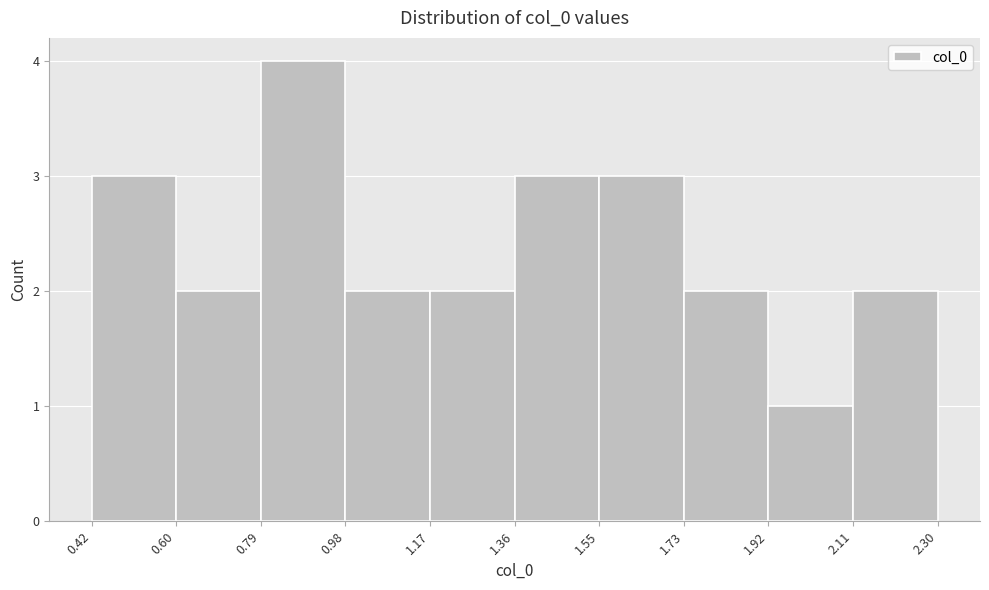

Reading left to right, transcribe this chart: for each bar, give the range it covers on the x-axis and its height. The values are not printed on the chart, so give them approximately, as read against the axis.

0.42 to 0.60: 3
0.60 to 0.79: 2
0.79 to 0.98: 4
0.98 to 1.17: 2
1.17 to 1.36: 2
1.36 to 1.55: 3
1.55 to 1.73: 3
1.73 to 1.92: 2
1.92 to 2.11: 1
2.11 to 2.30: 2